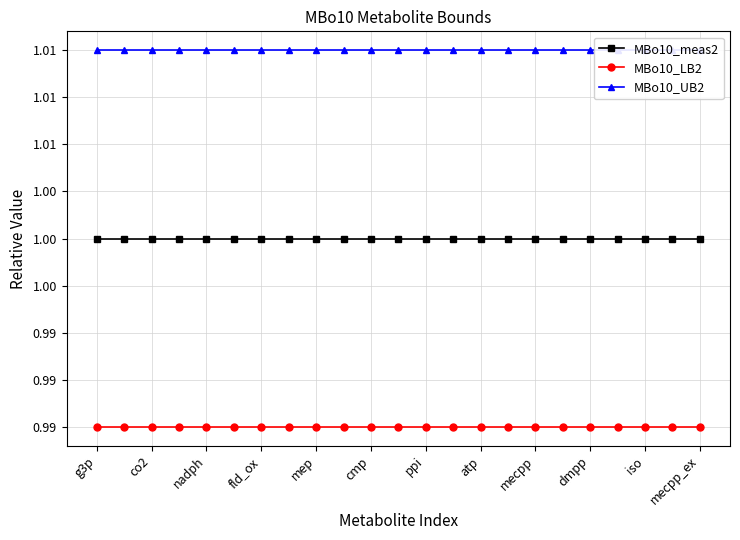

True or false: MBo10_LB2 and MBo10_UB2 intersect in this chart.

False